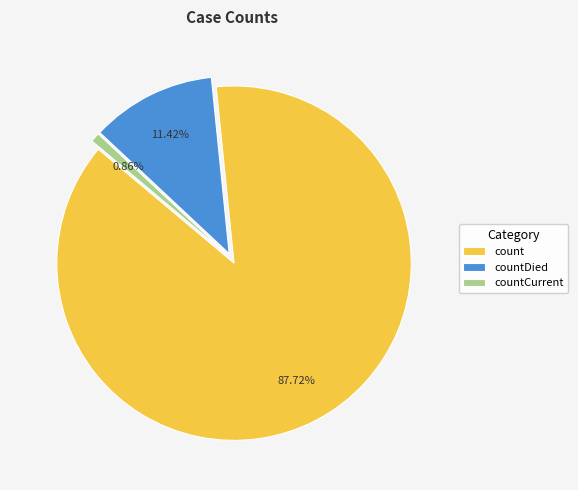

The countCurrent slice represents 10% of the pie. True or false?

False